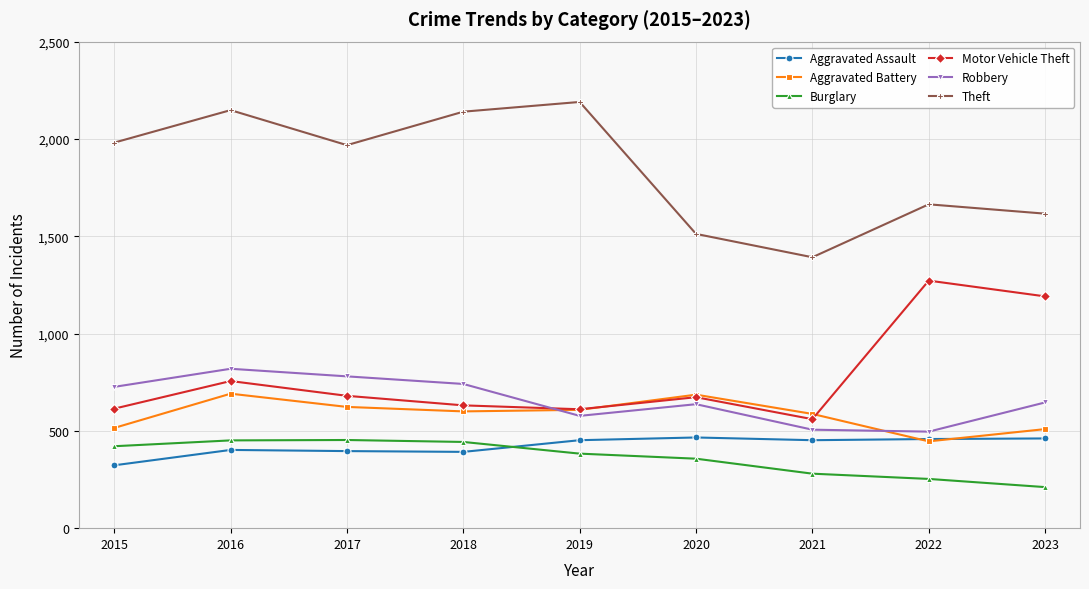

What is the difference between the maximum and minimum values in the Aggravated Assault series?

143